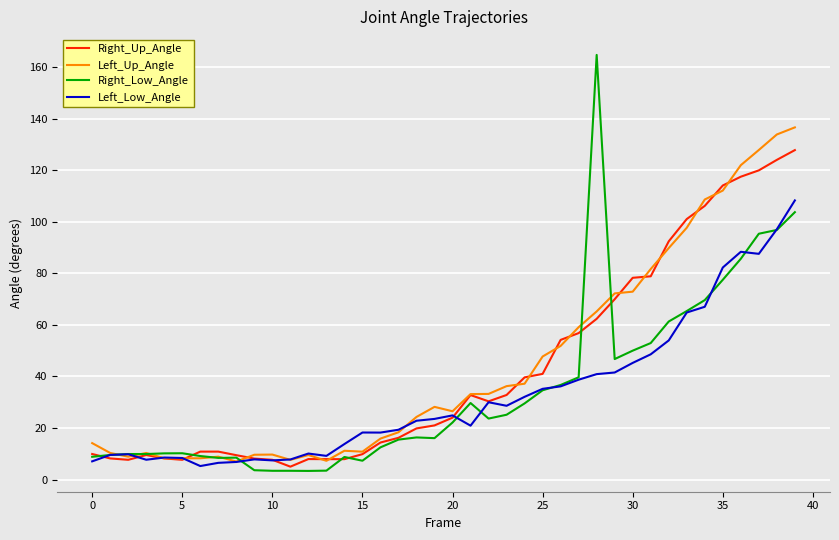

How many lines are shown in the chart?

4